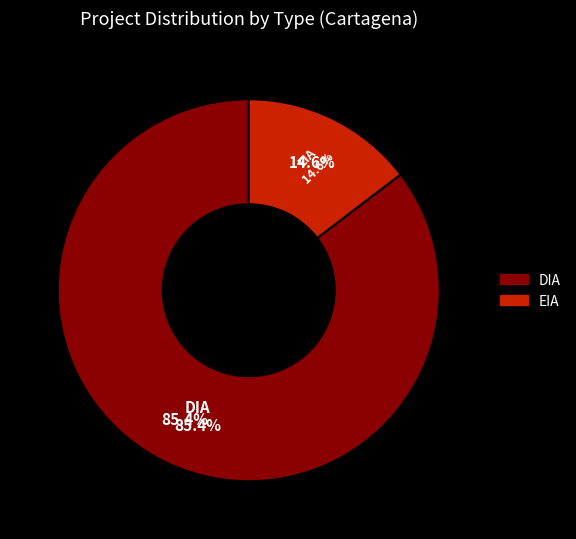

To the nearest percent, what is the combined percentage of DIA and EIA?

100%